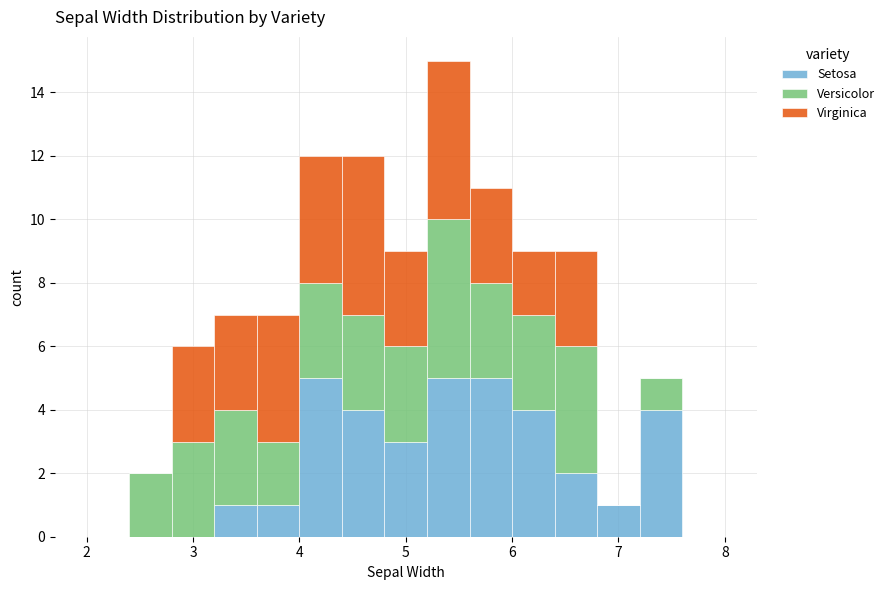

Reading left to right, list every stacked bar in this chart as the range it spans on the x-axis followed by its total height. The values are not printed on the chart, so give them approximately, as read against the axis.

2.0 to 2.4: 0
2.4 to 2.8: 2
2.8 to 3.2: 6
3.2 to 3.6: 7
3.6 to 4.0: 7
4.0 to 4.4: 12
4.4 to 4.8: 12
4.8 to 5.2: 9
5.2 to 5.6: 15
5.6 to 6.0: 11
6.0 to 6.4: 9
6.4 to 6.8: 9
6.8 to 7.2: 1
7.2 to 7.6: 5
7.6 to 8.0: 0